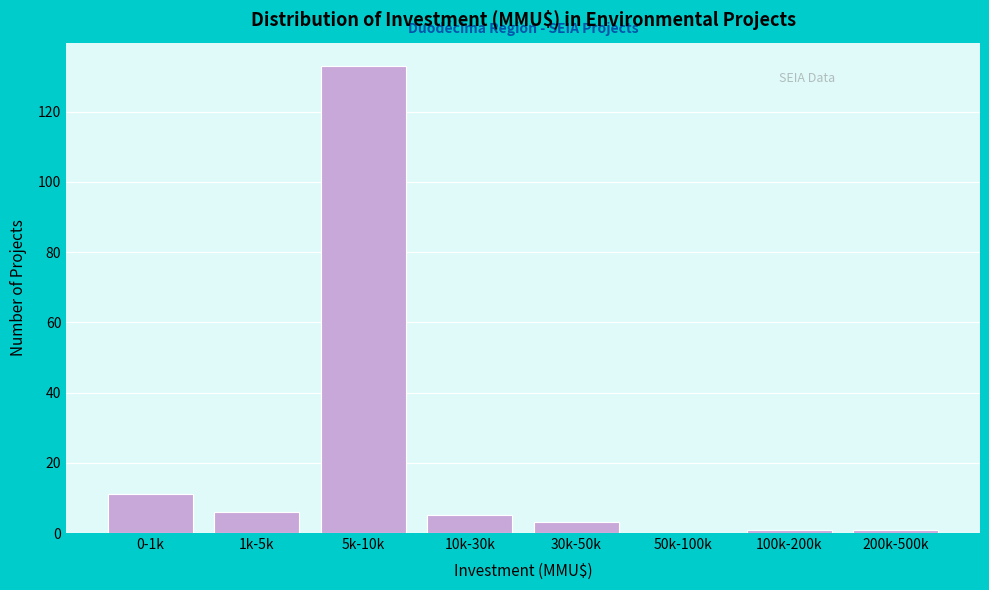

Reading right to left, transcribe all the data shown in this chart.

200k-500k=1	100k-200k=1	50k-100k=0	30k-50k=3	10k-30k=5	5k-10k=133	1k-5k=6	0-1k=11